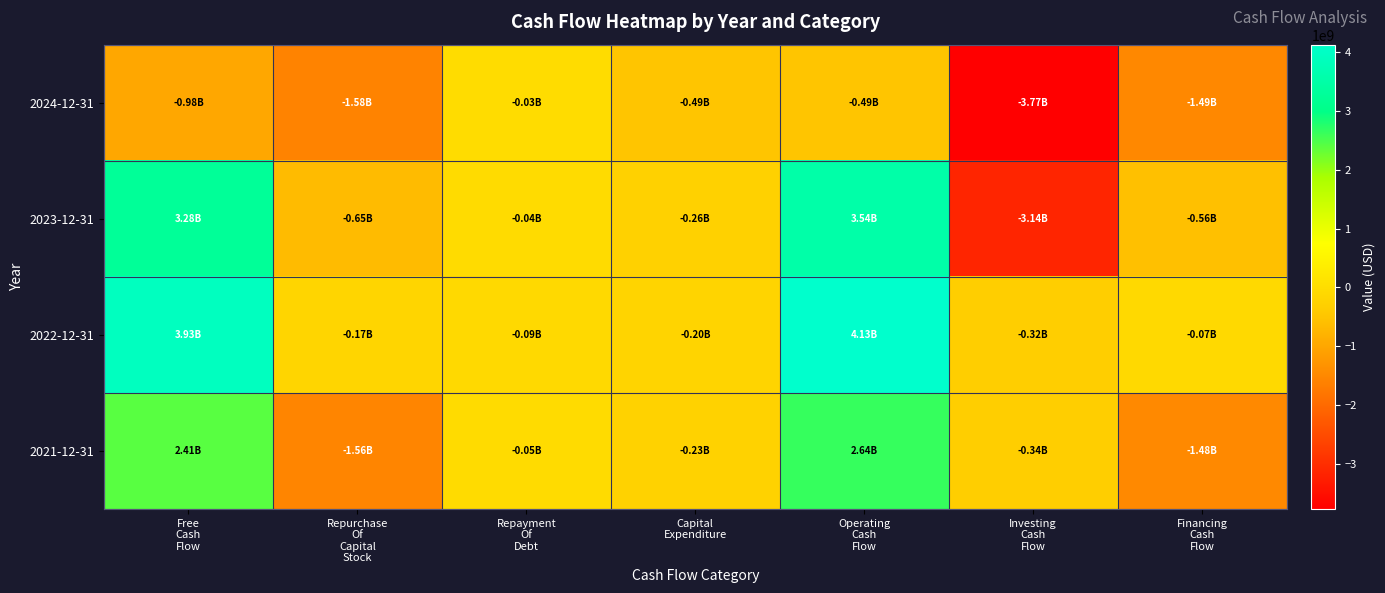

Which series has the widest spread of values?

2023-12-31